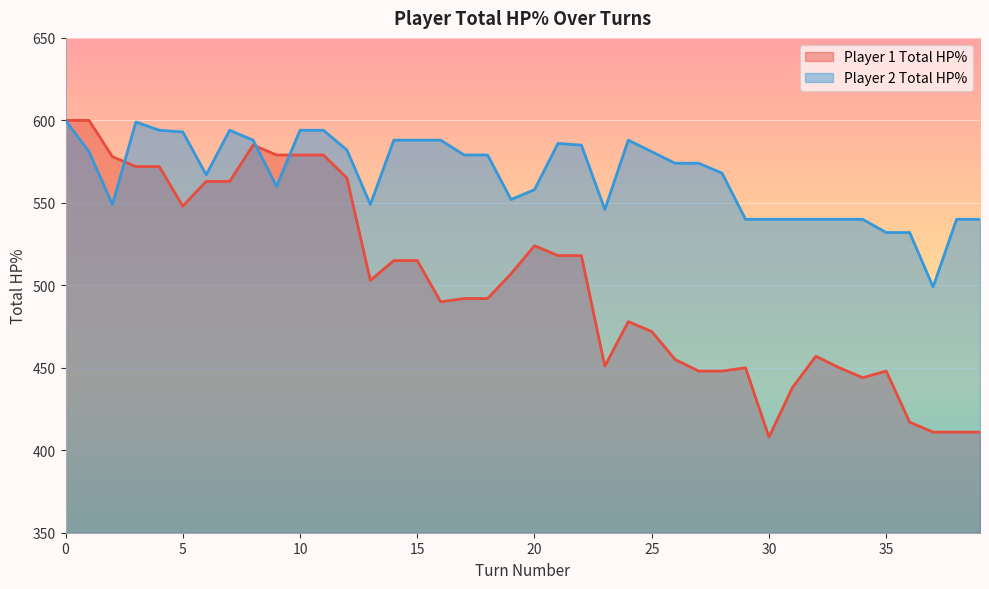

At 3, list the series in order from largest to smallest.

player2_total_hpPercent, player1_total_hpPercent